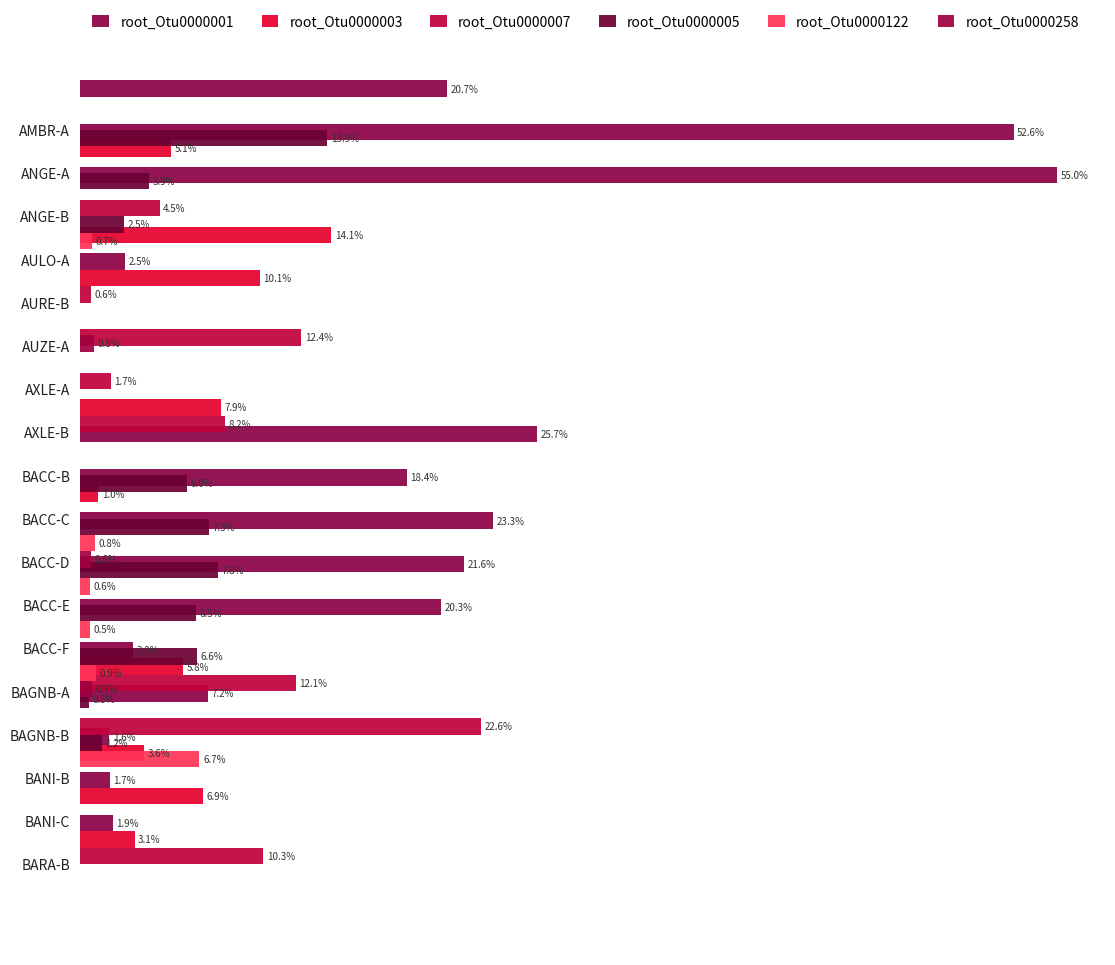

What is the sum of all root_Otu0000007 values?

72.5